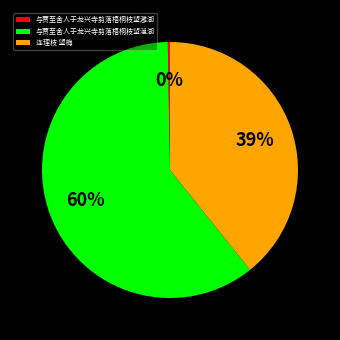

Do 与贾至舍人于龙兴寺剪落梧桐枝望㴩湖 and 连理枝 望梅 together represent more than half of the pie?

Yes